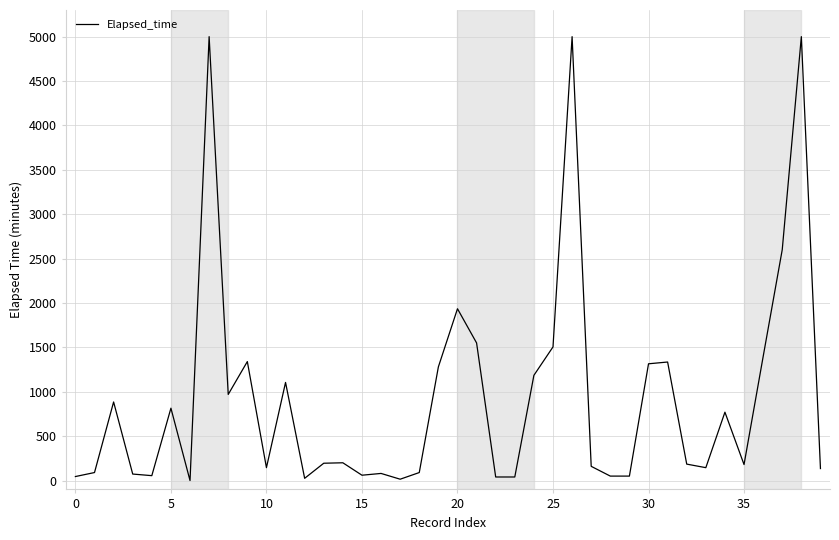

What is the greatest value displayed?

5000